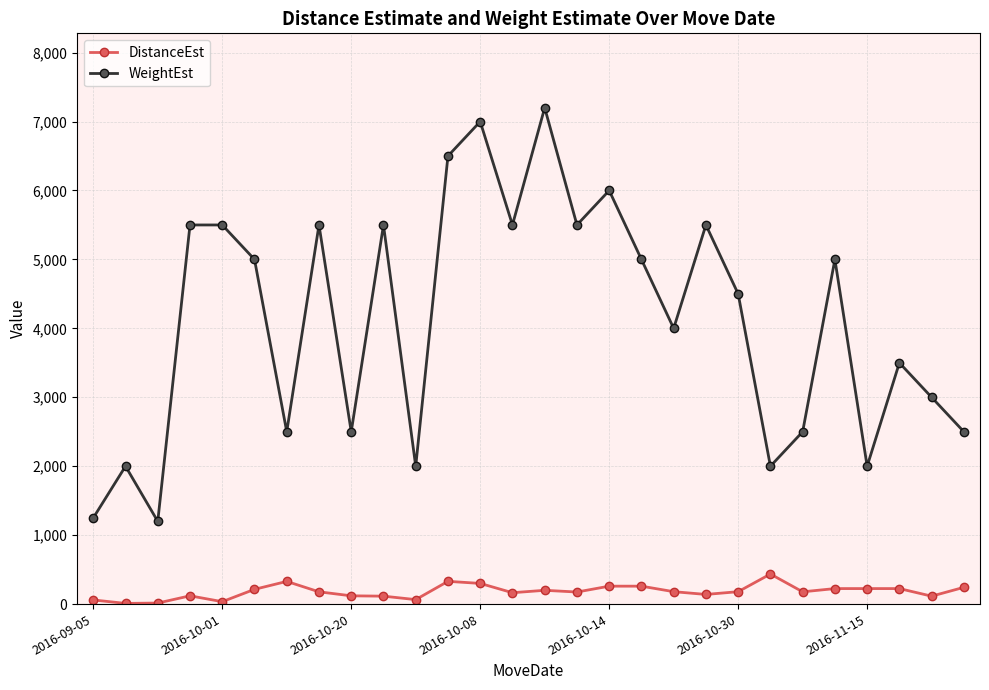

List the series in order of their overall mean, lowest first.

DistanceEst, WeightEst